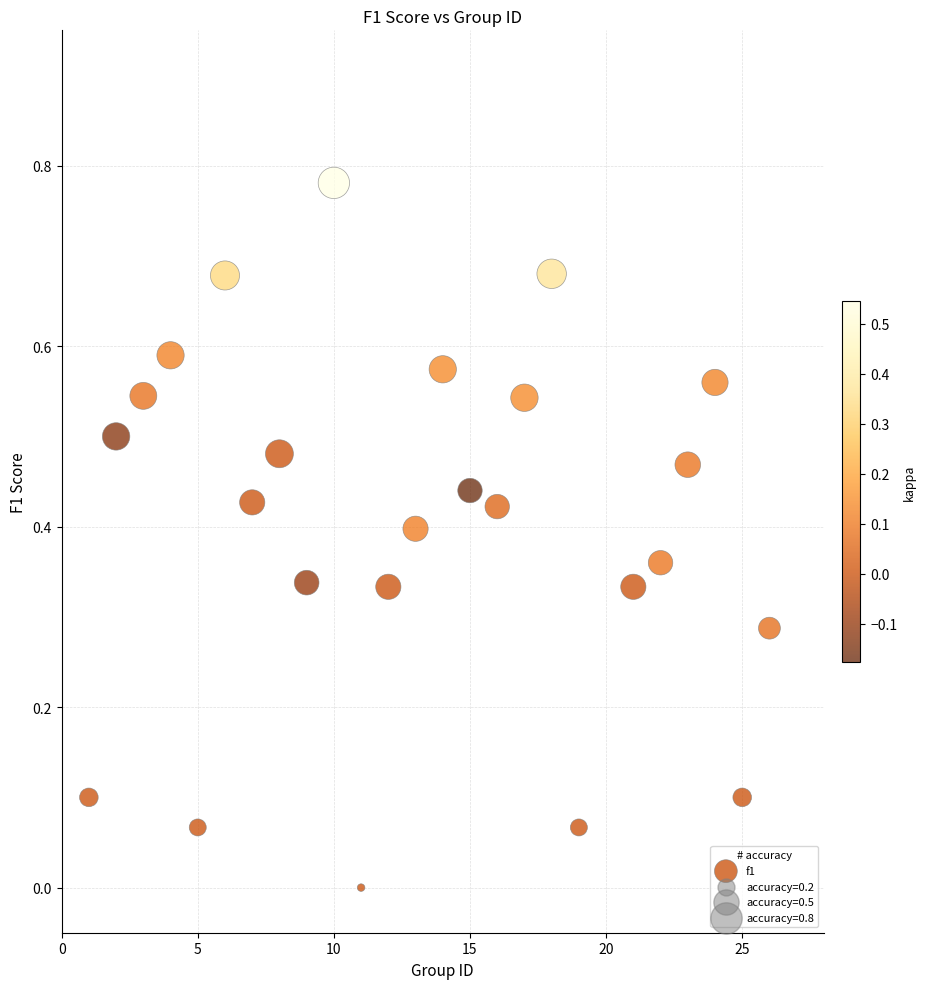

What is the range of X values (max minus min)?

25.0